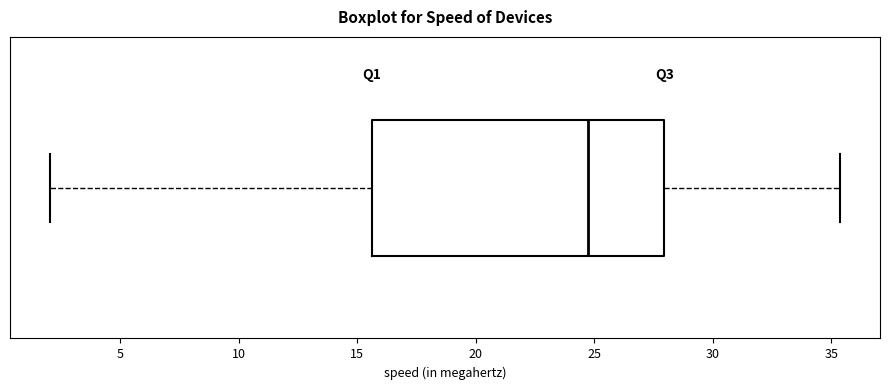

Transcribe this box plot: give where the median line is, the range the box spans, and where the two whiskers end, as read against the x-axis. The values are not printed on the chart, so give them approximately, as read against the axis.

median 25.0, box 15.5 to 28.0, whiskers 2.0 to 35.5